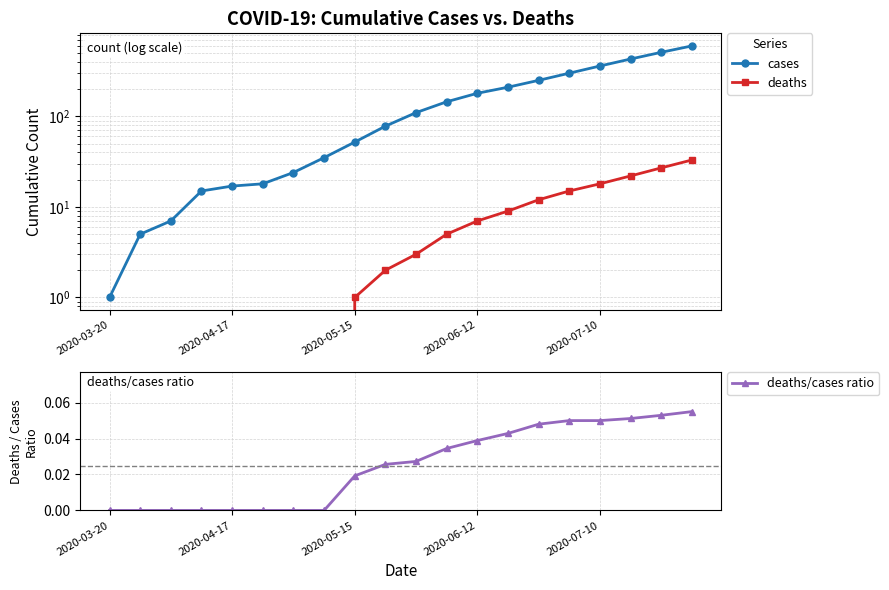

Is the value of cases at 2020-07-10 greater than the value of deaths at 2020-03-20?

Yes